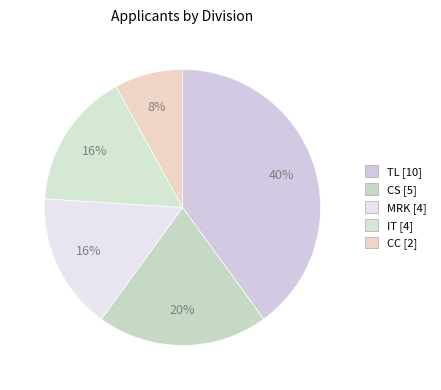

Approximately how many times larger is the value at IT compared to CC?

2.0